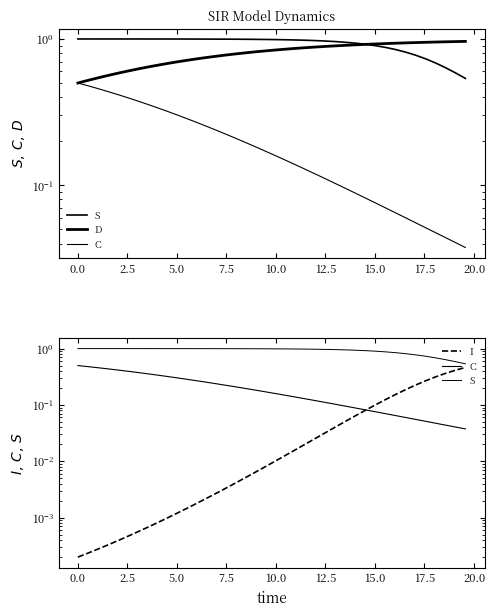

Does the chart display data point markers on the line(s)?

No